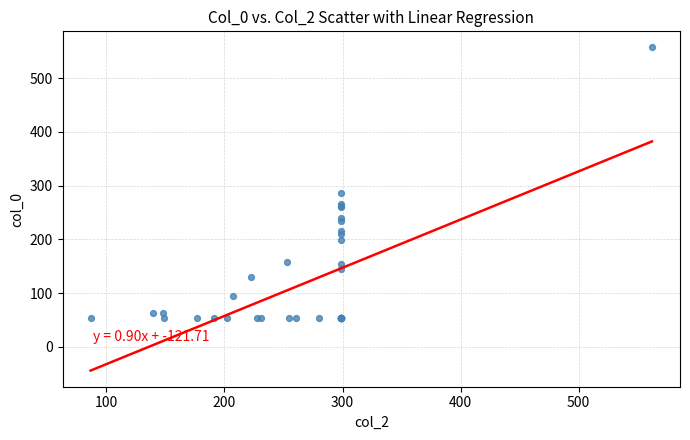

What Y value in the scatter plot is closest to 305?

286.4